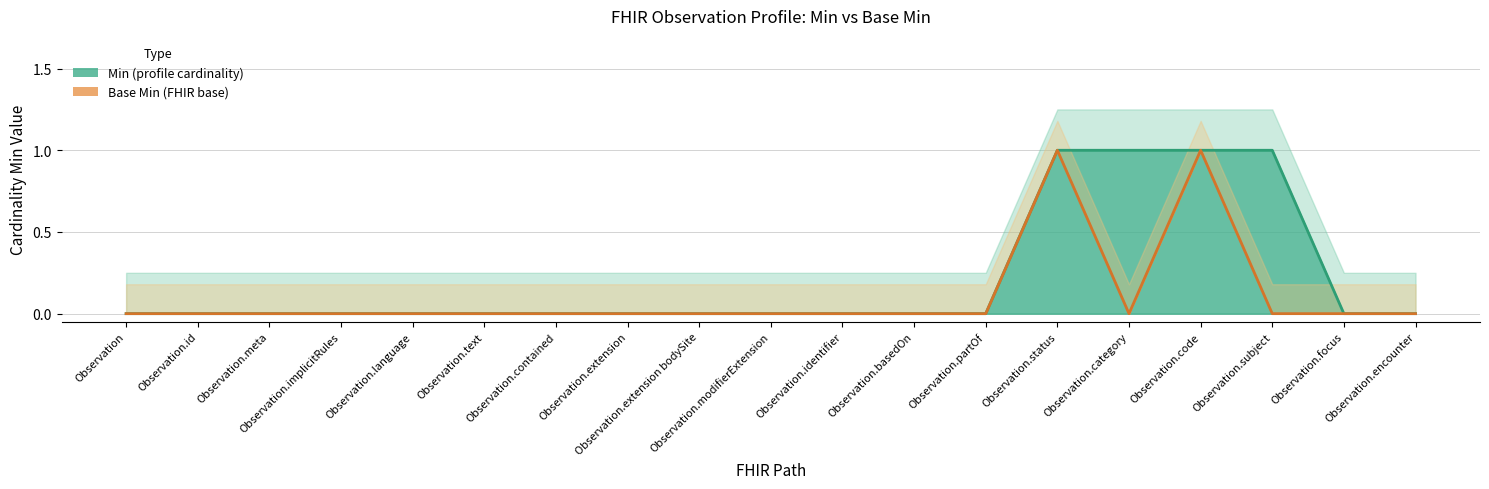

True or false: Min and Base Min intersect in this chart.

False